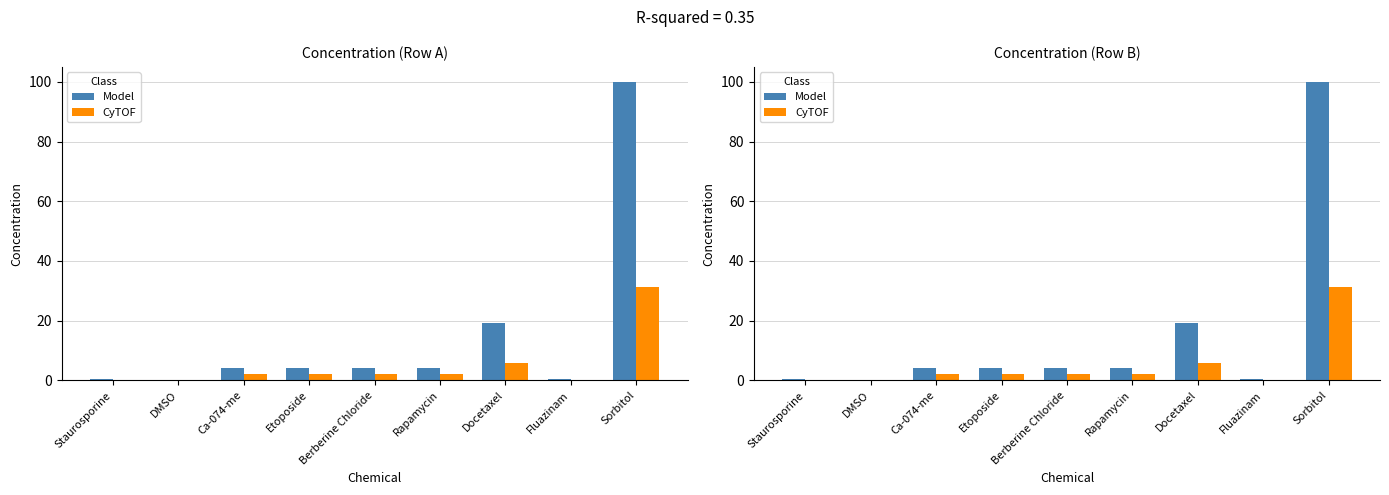

Reading left to right, what are all the values shown in this chart?

Model: Staurosporine=0.6	DMSO=0.0	Ca-074-me=4.0	Etoposide=4.0	Berberine Chloride=4.0	Rapamycin=4.0	Docetaxel=19.1	Fluazinam=0.6	Sorbitol=100.0
CyTOF: Staurosporine=0.2	DMSO=0.0	Ca-074-me=2.0	Etoposide=2.0	Berberine Chloride=2.0	Rapamycin=2.0	Docetaxel=6.0	Fluazinam=0.2	Sorbitol=31.2